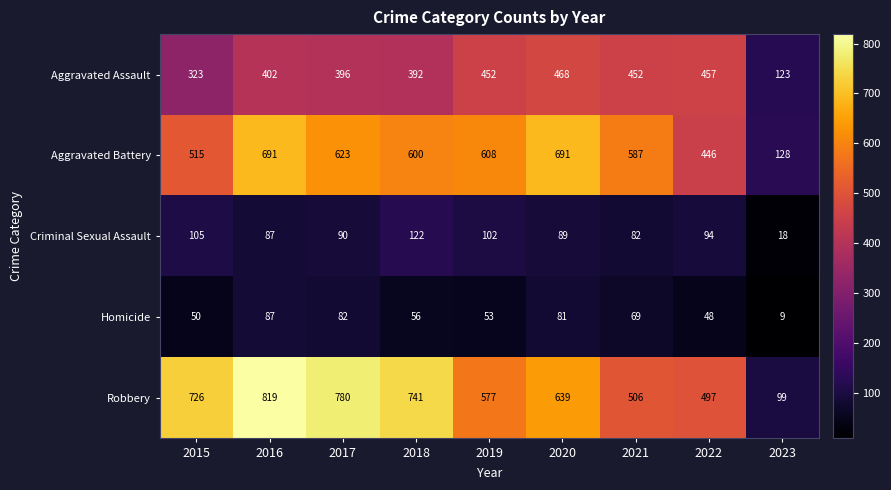

True or false: Robbery has a value of 819 at 2016.

True